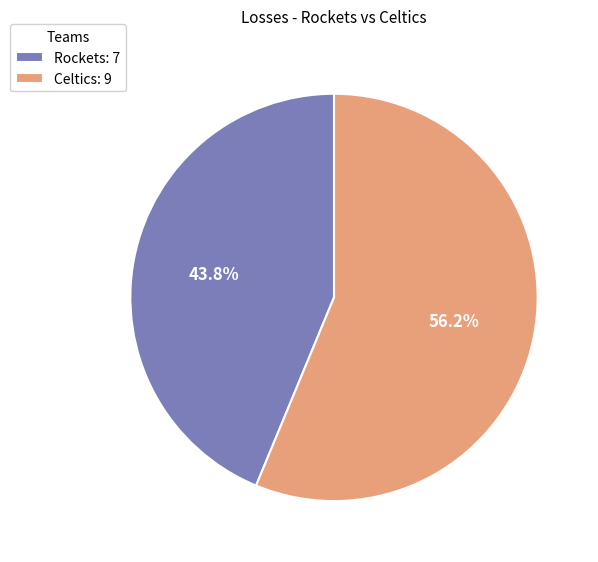

To the nearest percent, what is the average slice percentage?

50%